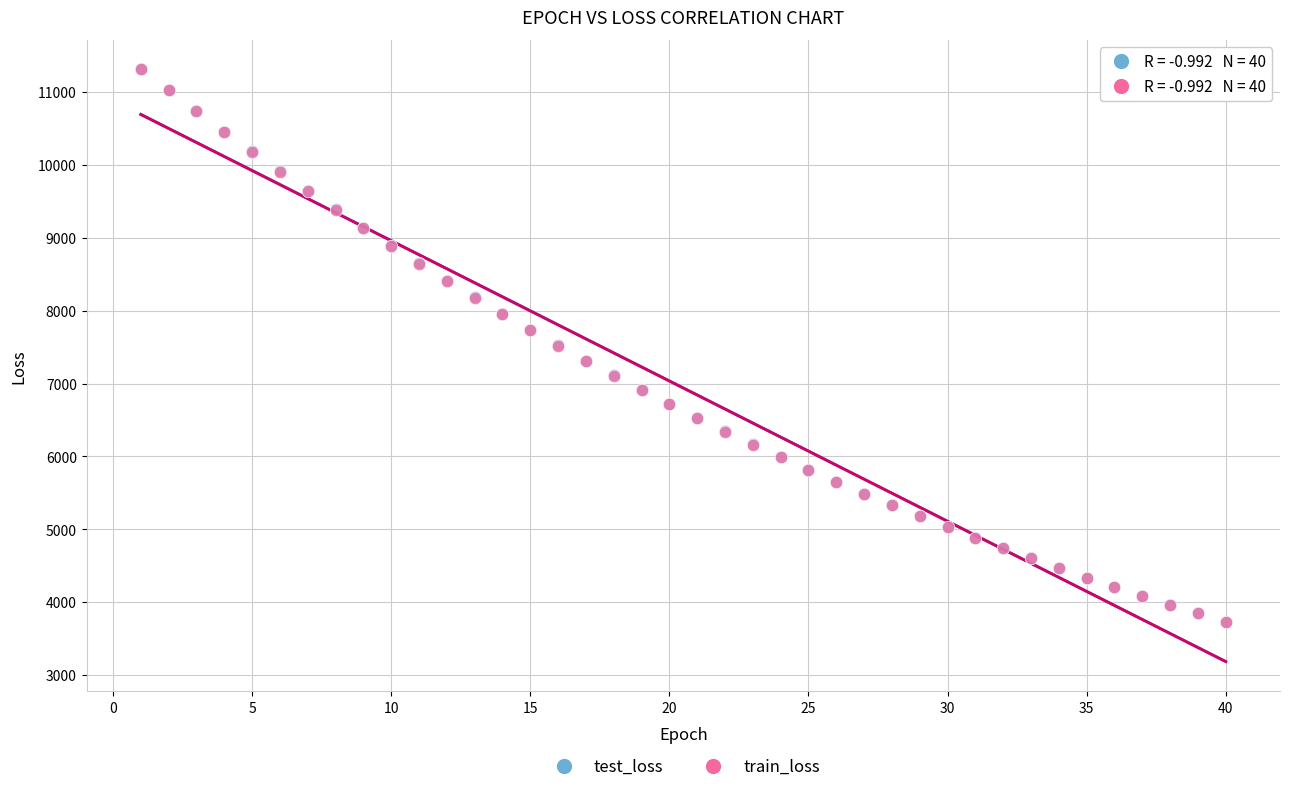

What are all the series names shown in the legend?

test_loss, train_loss